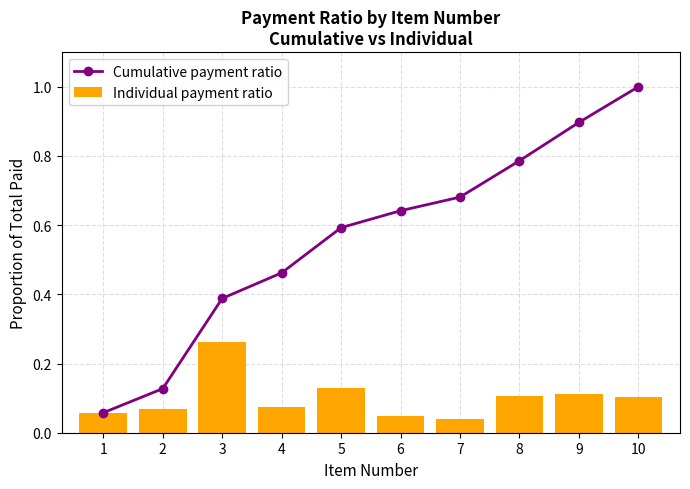

The value of Individual payment ratio at 5 is 0.2. True or false?

False